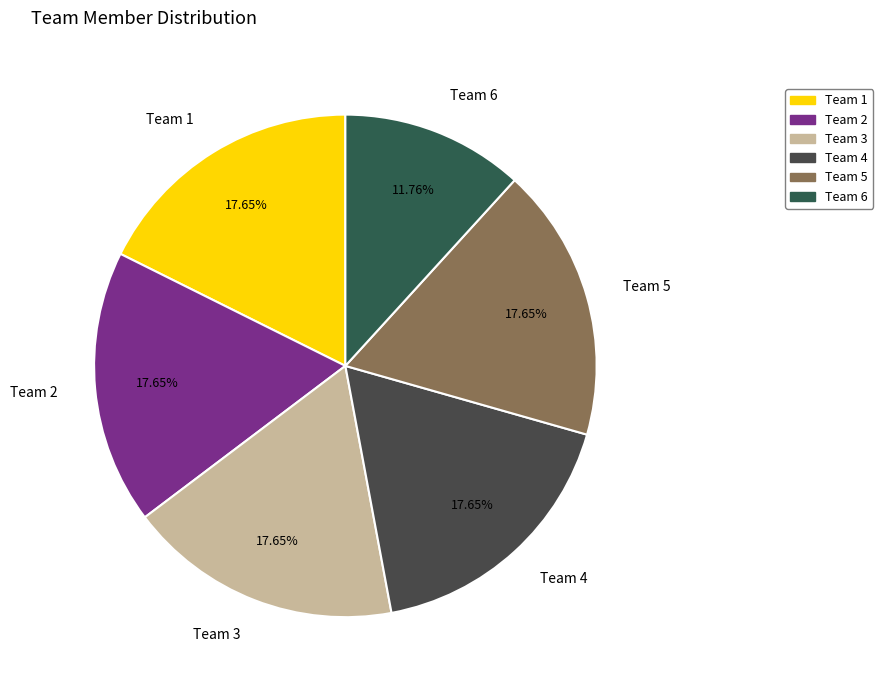

Combined, what portion of the pie is Team 4 and Team 6?

29.4%